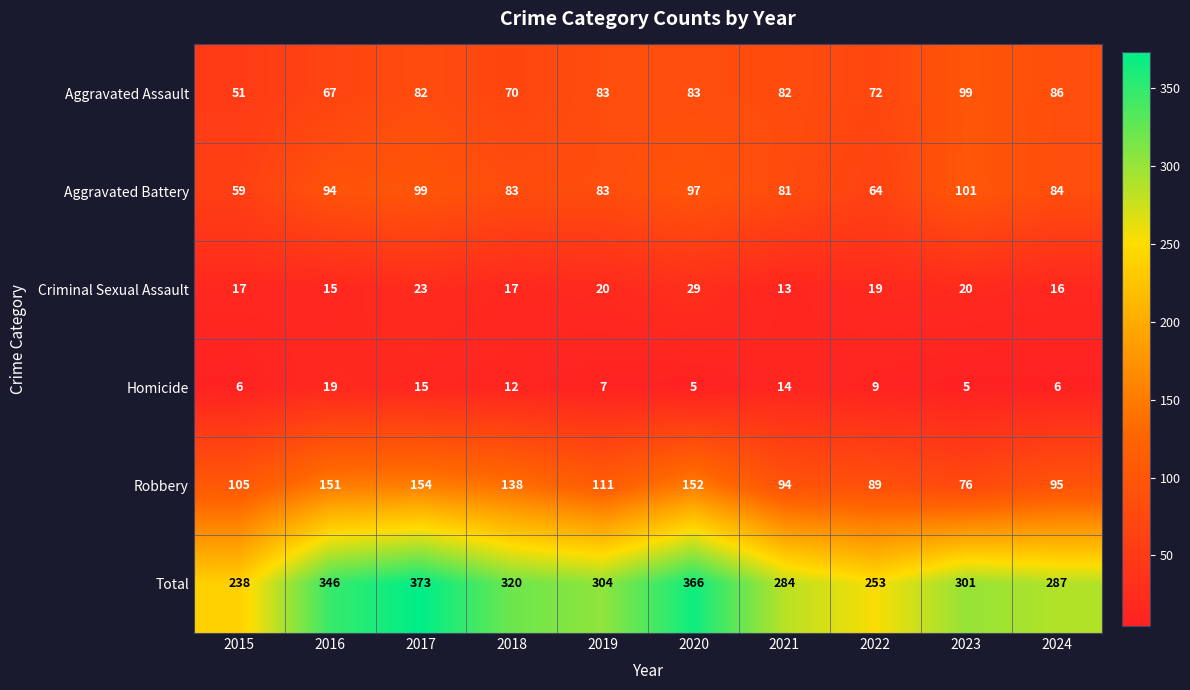

What is the maximum value shown in the chart?

373